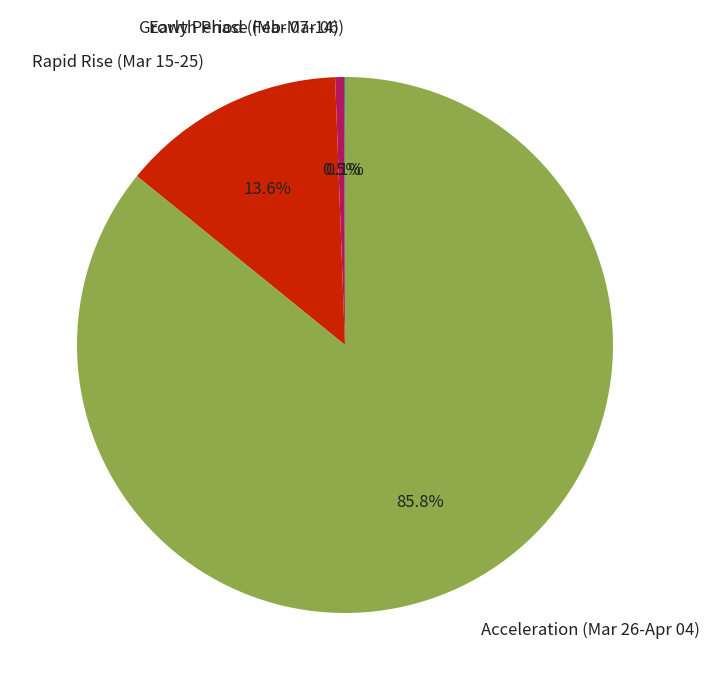

Is there a majority slice in this chart?

Yes